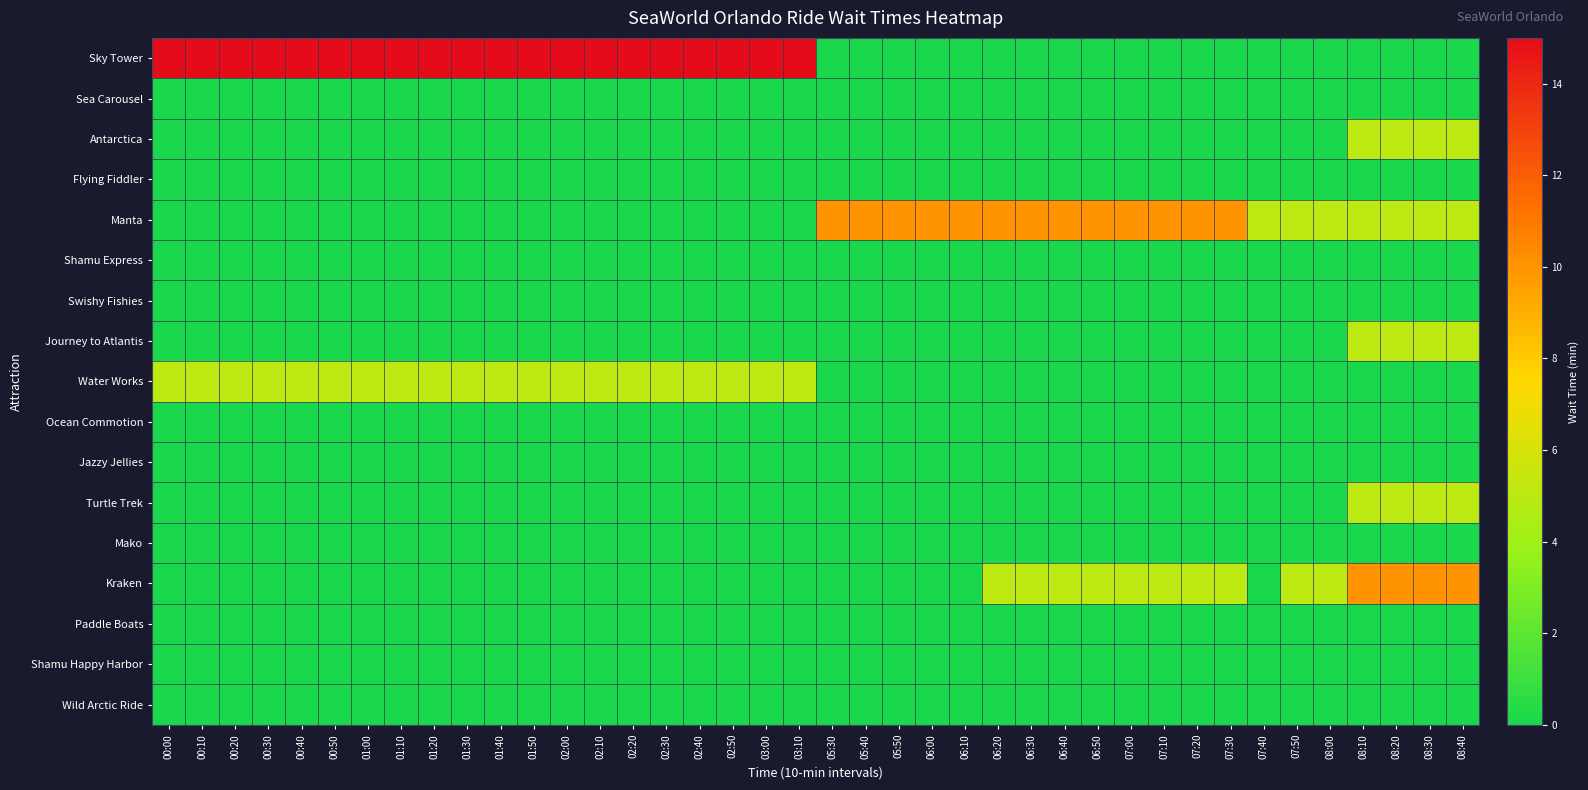

Reading left to right, transcribe all the data shown in this chart.

Sky Tower: 00:00=15	00:10=15	00:20=15	00:30=15	00:40=15	00:50=15	01:00=15	01:10=15	01:20=15	01:30=15	01:40=15	01:50=15	02:00=15	02:10=15	02:20=15	02:30=15	02:40=15	02:50=15	03:00=15	03:10=15	05:30=0	05:40=0	05:50=0	06:00=0	06:10=0	06:20=0	06:30=0	06:40=0	06:50=0	07:00=0	07:10=0	07:20=0	07:30=0	07:40=0	07:50=0	08:00=0	08:10=0	08:20=0	08:30=0	08:40=0
Sea Carousel: 00:00=0	00:10=0	00:20=0	00:30=0	00:40=0	00:50=0	01:00=0	01:10=0	01:20=0	01:30=0	01:40=0	01:50=0	02:00=0	02:10=0	02:20=0	02:30=0	02:40=0	02:50=0	03:00=0	03:10=0	05:30=0	05:40=0	05:50=0	06:00=0	06:10=0	06:20=0	06:30=0	06:40=0	06:50=0	07:00=0	07:10=0	07:20=0	07:30=0	07:40=0	07:50=0	08:00=0	08:10=0	08:20=0	08:30=0	08:40=0
Antarctica: 00:00=0	00:10=0	00:20=0	00:30=0	00:40=0	00:50=0	01:00=0	01:10=0	01:20=0	01:30=0	01:40=0	01:50=0	02:00=0	02:10=0	02:20=0	02:30=0	02:40=0	02:50=0	03:00=0	03:10=0	05:30=0	05:40=0	05:50=0	06:00=0	06:10=0	06:20=0	06:30=0	06:40=0	06:50=0	07:00=0	07:10=0	07:20=0	07:30=0	07:40=0	07:50=0	08:00=0	08:10=5	08:20=5	08:30=5	08:40=5
Flying Fiddler: 00:00=0	00:10=0	00:20=0	00:30=0	00:40=0	00:50=0	01:00=0	01:10=0	01:20=0	01:30=0	01:40=0	01:50=0	02:00=0	02:10=0	02:20=0	02:30=0	02:40=0	02:50=0	03:00=0	03:10=0	05:30=0	05:40=0	05:50=0	06:00=0	06:10=0	06:20=0	06:30=0	06:40=0	06:50=0	07:00=0	07:10=0	07:20=0	07:30=0	07:40=0	07:50=0	08:00=0	08:10=0	08:20=0	08:30=0	08:40=0
Manta: 00:00=0	00:10=0	00:20=0	00:30=0	00:40=0	00:50=0	01:00=0	01:10=0	01:20=0	01:30=0	01:40=0	01:50=0	02:00=0	02:10=0	02:20=0	02:30=0	02:40=0	02:50=0	03:00=0	03:10=0	05:30=10	05:40=10	05:50=10	06:00=10	06:10=10	06:20=10	06:30=10	06:40=10	06:50=10	07:00=10	07:10=10	07:20=10	07:30=10	07:40=5	07:50=5	08:00=5	08:10=5	08:20=5	08:30=5	08:40=5
Shamu Express: 00:00=0	00:10=0	00:20=0	00:30=0	00:40=0	00:50=0	01:00=0	01:10=0	01:20=0	01:30=0	01:40=0	01:50=0	02:00=0	02:10=0	02:20=0	02:30=0	02:40=0	02:50=0	03:00=0	03:10=0	05:30=0	05:40=0	05:50=0	06:00=0	06:10=0	06:20=0	06:30=0	06:40=0	06:50=0	07:00=0	07:10=0	07:20=0	07:30=0	07:40=0	07:50=0	08:00=0	08:10=0	08:20=0	08:30=0	08:40=0
Swishy Fishies: 00:00=0	00:10=0	00:20=0	00:30=0	00:40=0	00:50=0	01:00=0	01:10=0	01:20=0	01:30=0	01:40=0	01:50=0	02:00=0	02:10=0	02:20=0	02:30=0	02:40=0	02:50=0	03:00=0	03:10=0	05:30=0	05:40=0	05:50=0	06:00=0	06:10=0	06:20=0	06:30=0	06:40=0	06:50=0	07:00=0	07:10=0	07:20=0	07:30=0	07:40=0	07:50=0	08:00=0	08:10=0	08:20=0	08:30=0	08:40=0
Journey to Atlantis: 00:00=0	00:10=0	00:20=0	00:30=0	00:40=0	00:50=0	01:00=0	01:10=0	01:20=0	01:30=0	01:40=0	01:50=0	02:00=0	02:10=0	02:20=0	02:30=0	02:40=0	02:50=0	03:00=0	03:10=0	05:30=0	05:40=0	05:50=0	06:00=0	06:10=0	06:20=0	06:30=0	06:40=0	06:50=0	07:00=0	07:10=0	07:20=0	07:30=0	07:40=0	07:50=0	08:00=0	08:10=5	08:20=5	08:30=5	08:40=5
Water Works: 00:00=5	00:10=5	00:20=5	00:30=5	00:40=5	00:50=5	01:00=5	01:10=5	01:20=5	01:30=5	01:40=5	01:50=5	02:00=5	02:10=5	02:20=5	02:30=5	02:40=5	02:50=5	03:00=5	03:10=5	05:30=0	05:40=0	05:50=0	06:00=0	06:10=0	06:20=0	06:30=0	06:40=0	06:50=0	07:00=0	07:10=0	07:20=0	07:30=0	07:40=0	07:50=0	08:00=0	08:10=0	08:20=0	08:30=0	08:40=0
Ocean Commotion: 00:00=0	00:10=0	00:20=0	00:30=0	00:40=0	00:50=0	01:00=0	01:10=0	01:20=0	01:30=0	01:40=0	01:50=0	02:00=0	02:10=0	02:20=0	02:30=0	02:40=0	02:50=0	03:00=0	03:10=0	05:30=0	05:40=0	05:50=0	06:00=0	06:10=0	06:20=0	06:30=0	06:40=0	06:50=0	07:00=0	07:10=0	07:20=0	07:30=0	07:40=0	07:50=0	08:00=0	08:10=0	08:20=0	08:30=0	08:40=0
Jazzy Jellies: 00:00=0	00:10=0	00:20=0	00:30=0	00:40=0	00:50=0	01:00=0	01:10=0	01:20=0	01:30=0	01:40=0	01:50=0	02:00=0	02:10=0	02:20=0	02:30=0	02:40=0	02:50=0	03:00=0	03:10=0	05:30=0	05:40=0	05:50=0	06:00=0	06:10=0	06:20=0	06:30=0	06:40=0	06:50=0	07:00=0	07:10=0	07:20=0	07:30=0	07:40=0	07:50=0	08:00=0	08:10=0	08:20=0	08:30=0	08:40=0
Turtle Trek: 00:00=0	00:10=0	00:20=0	00:30=0	00:40=0	00:50=0	01:00=0	01:10=0	01:20=0	01:30=0	01:40=0	01:50=0	02:00=0	02:10=0	02:20=0	02:30=0	02:40=0	02:50=0	03:00=0	03:10=0	05:30=0	05:40=0	05:50=0	06:00=0	06:10=0	06:20=0	06:30=0	06:40=0	06:50=0	07:00=0	07:10=0	07:20=0	07:30=0	07:40=0	07:50=0	08:00=0	08:10=5	08:20=5	08:30=5	08:40=5
Mako: 00:00=0	00:10=0	00:20=0	00:30=0	00:40=0	00:50=0	01:00=0	01:10=0	01:20=0	01:30=0	01:40=0	01:50=0	02:00=0	02:10=0	02:20=0	02:30=0	02:40=0	02:50=0	03:00=0	03:10=0	05:30=0	05:40=0	05:50=0	06:00=0	06:10=0	06:20=0	06:30=0	06:40=0	06:50=0	07:00=0	07:10=0	07:20=0	07:30=0	07:40=0	07:50=0	08:00=0	08:10=0	08:20=0	08:30=0	08:40=0
Kraken: 00:00=0	00:10=0	00:20=0	00:30=0	00:40=0	00:50=0	01:00=0	01:10=0	01:20=0	01:30=0	01:40=0	01:50=0	02:00=0	02:10=0	02:20=0	02:30=0	02:40=0	02:50=0	03:00=0	03:10=0	05:30=0	05:40=0	05:50=0	06:00=0	06:10=0	06:20=5	06:30=5	06:40=5	06:50=5	07:00=5	07:10=5	07:20=5	07:30=5	07:40=0	07:50=5	08:00=5	08:10=10	08:20=10	08:30=10	08:40=10
Paddle Boats: 00:00=0	00:10=0	00:20=0	00:30=0	00:40=0	00:50=0	01:00=0	01:10=0	01:20=0	01:30=0	01:40=0	01:50=0	02:00=0	02:10=0	02:20=0	02:30=0	02:40=0	02:50=0	03:00=0	03:10=0	05:30=0	05:40=0	05:50=0	06:00=0	06:10=0	06:20=0	06:30=0	06:40=0	06:50=0	07:00=0	07:10=0	07:20=0	07:30=0	07:40=0	07:50=0	08:00=0	08:10=0	08:20=0	08:30=0	08:40=0
Shamu Happy Harbor: 00:00=0	00:10=0	00:20=0	00:30=0	00:40=0	00:50=0	01:00=0	01:10=0	01:20=0	01:30=0	01:40=0	01:50=0	02:00=0	02:10=0	02:20=0	02:30=0	02:40=0	02:50=0	03:00=0	03:10=0	05:30=0	05:40=0	05:50=0	06:00=0	06:10=0	06:20=0	06:30=0	06:40=0	06:50=0	07:00=0	07:10=0	07:20=0	07:30=0	07:40=0	07:50=0	08:00=0	08:10=0	08:20=0	08:30=0	08:40=0
Wild Arctic Ride: 00:00=0	00:10=0	00:20=0	00:30=0	00:40=0	00:50=0	01:00=0	01:10=0	01:20=0	01:30=0	01:40=0	01:50=0	02:00=0	02:10=0	02:20=0	02:30=0	02:40=0	02:50=0	03:00=0	03:10=0	05:30=0	05:40=0	05:50=0	06:00=0	06:10=0	06:20=0	06:30=0	06:40=0	06:50=0	07:00=0	07:10=0	07:20=0	07:30=0	07:40=0	07:50=0	08:00=0	08:10=0	08:20=0	08:30=0	08:40=0